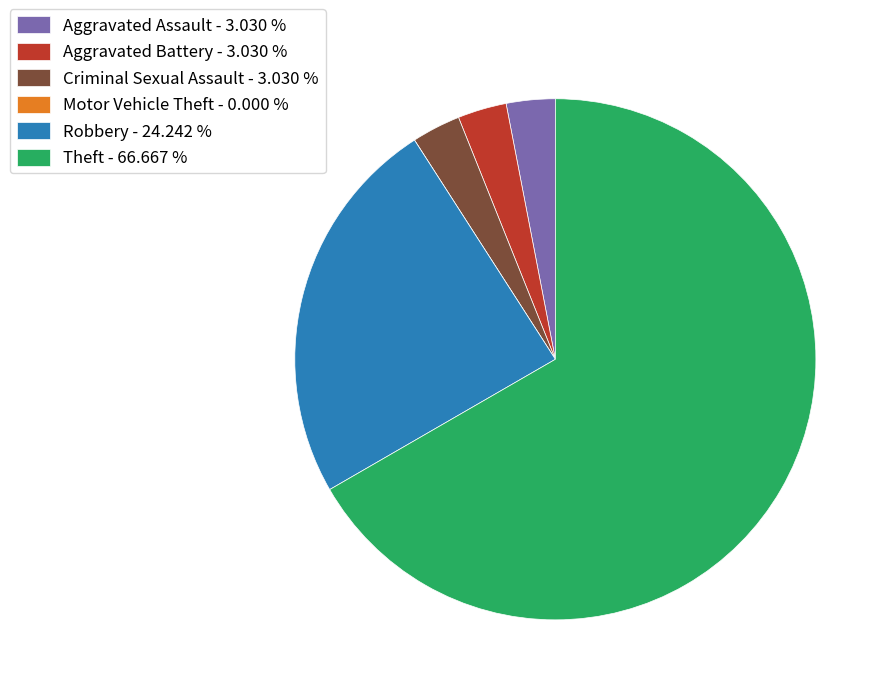

Is the sum of Theft - 66.667 % and Robbery - 24.242 % greater than half?

Yes